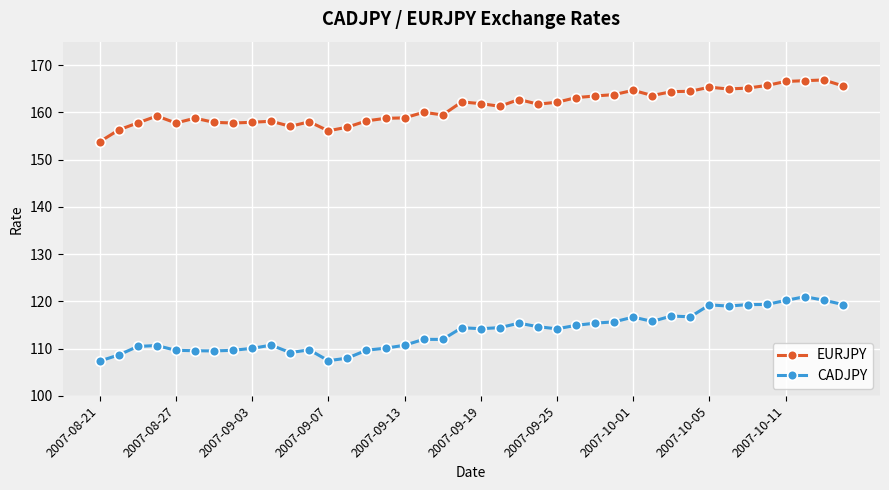

What is the value of the EURJPY point at the 24th from the left?

161.8